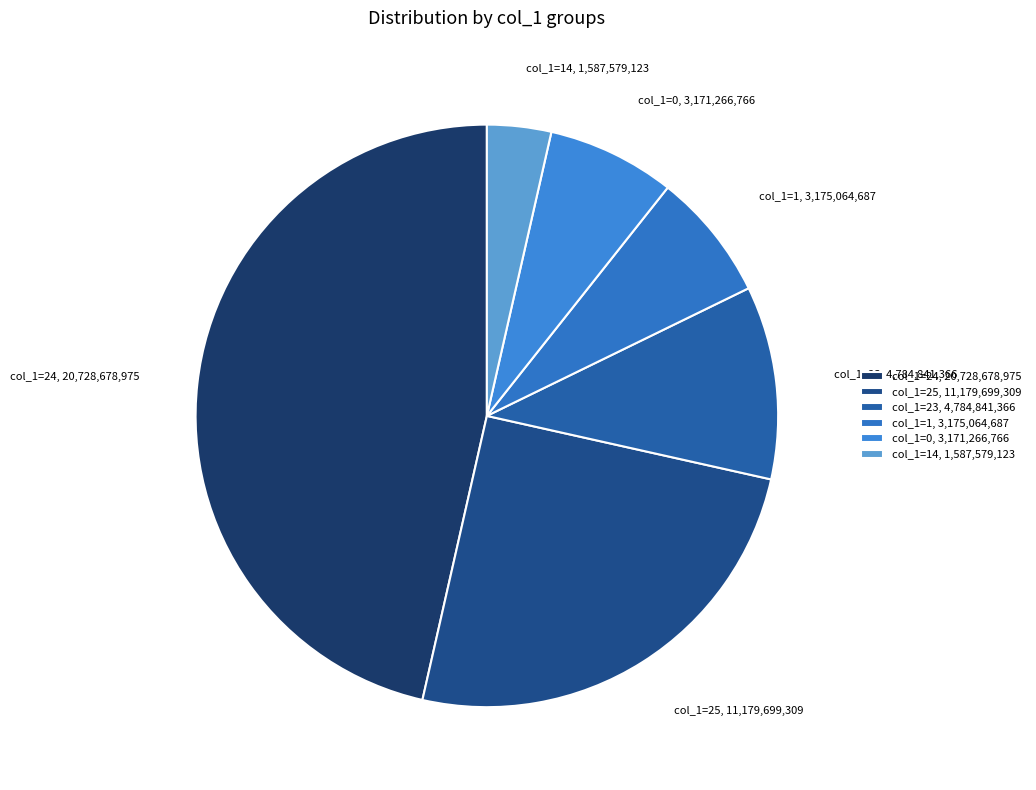

Is there a majority slice in this chart?

No